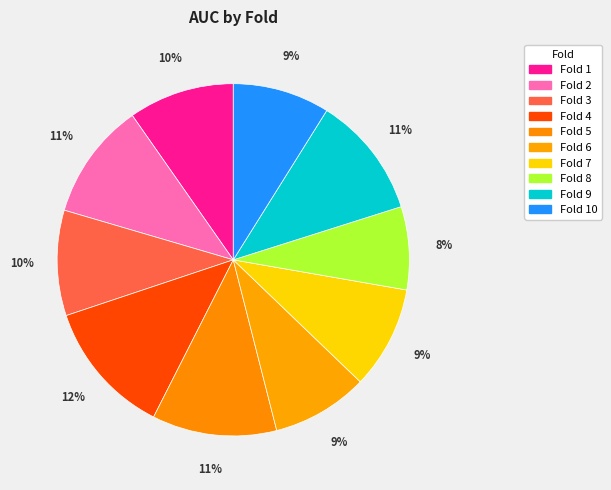

What is the change in value from Fold 2 to Fold 7?

-0.1